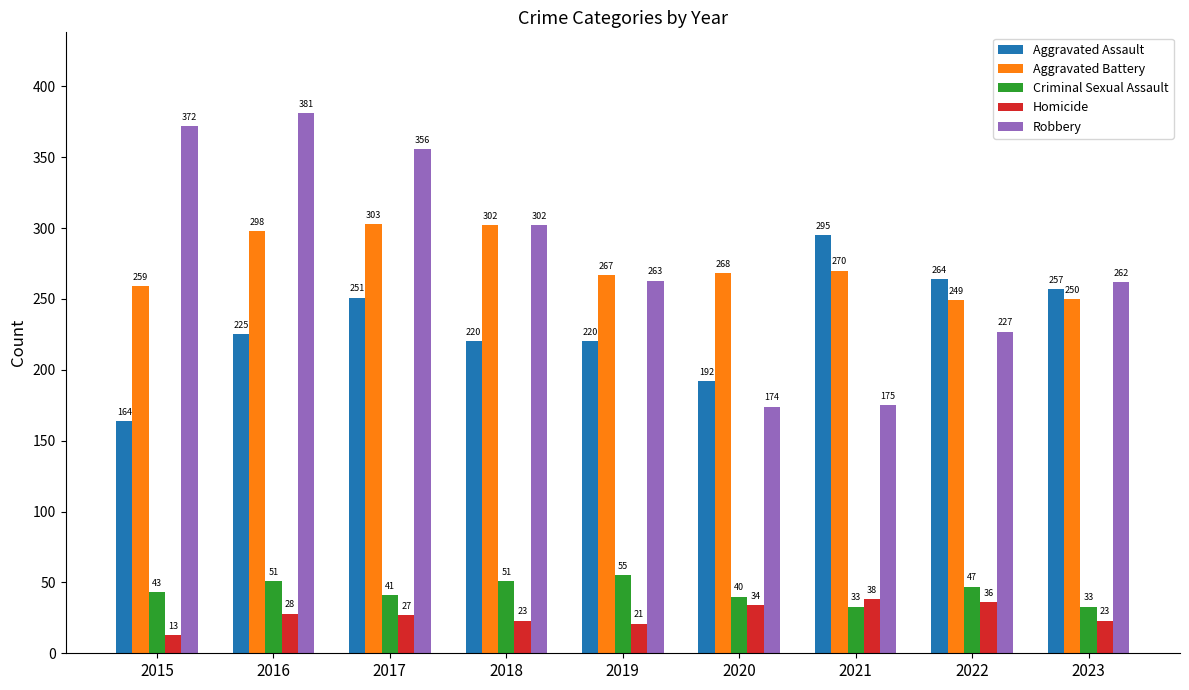

What is the value of the Aggravated Battery bar at the 5th from the left?

267